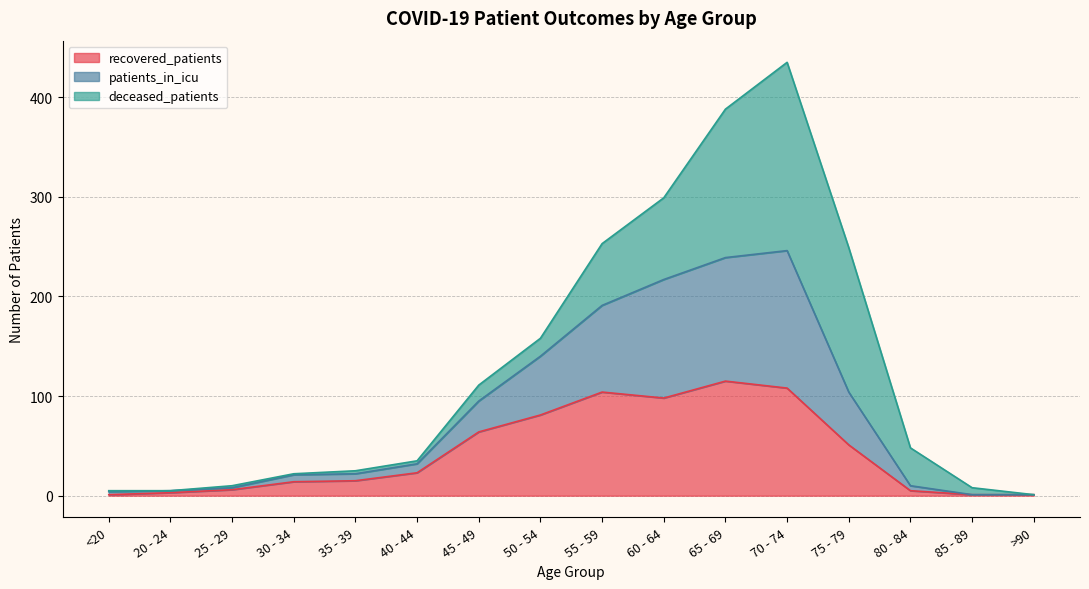

Where is recovered_patients nearest to the value 58?

45 - 49